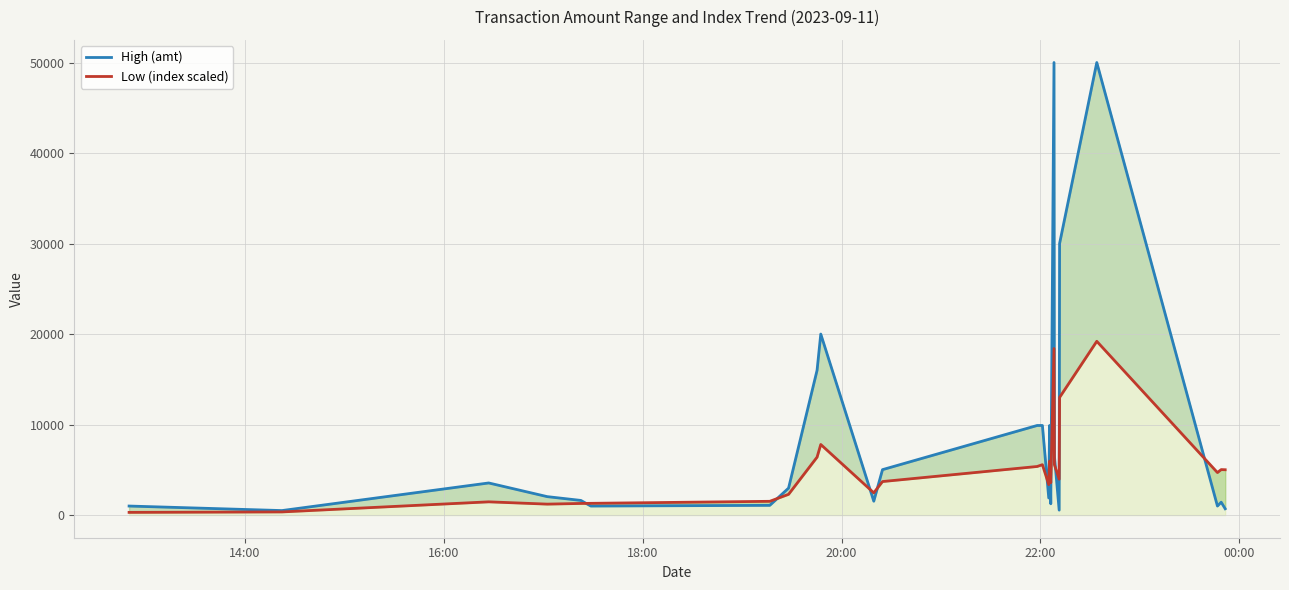

What are all the series names shown in the legend?

High (amt), Low (index scaled)